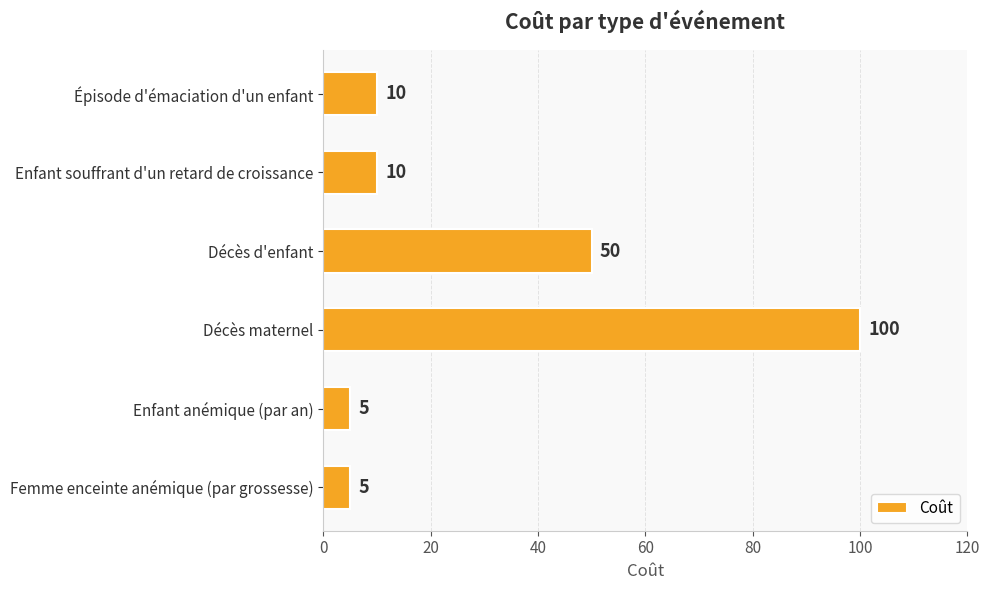

How many distinct data groups are displayed?

1